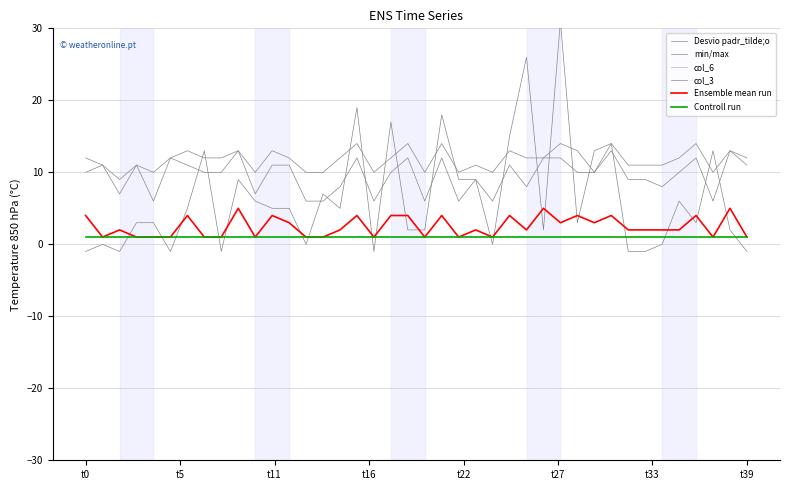

The Controll run series shows 1 at t22. True or false?

True